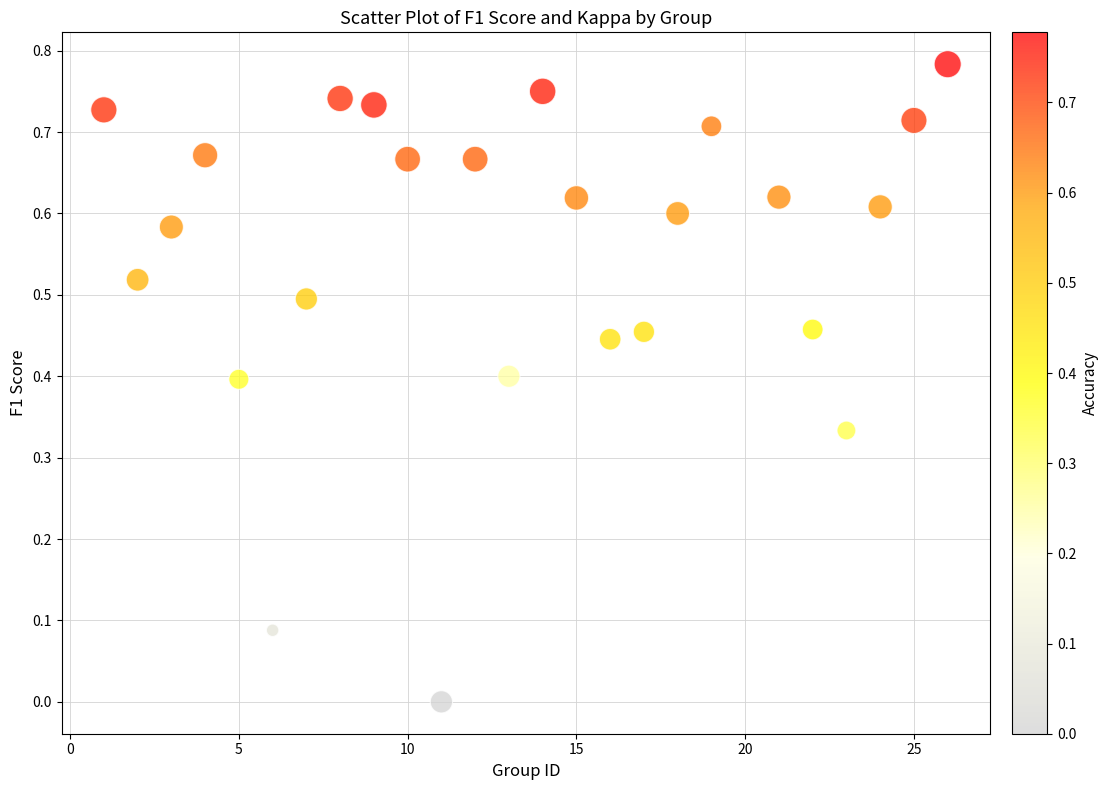

What is the range of X values (max minus min)?

25.0